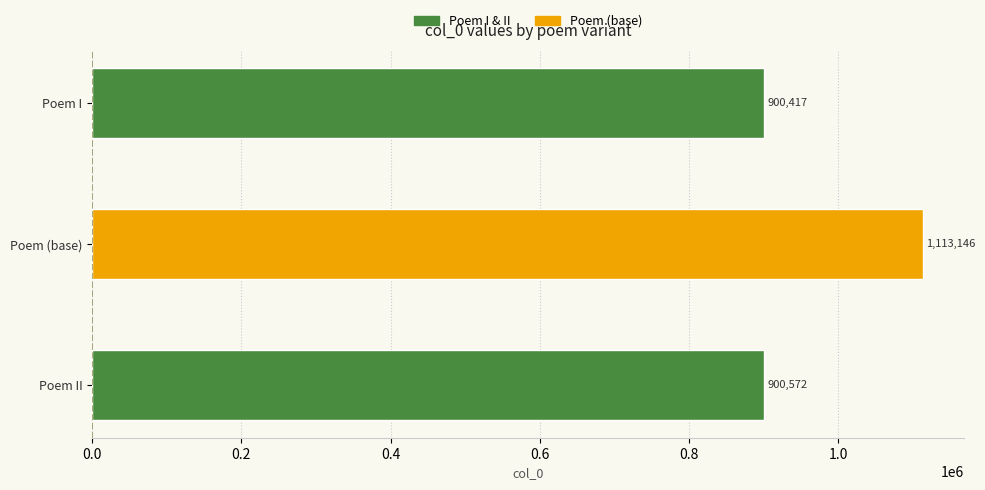

What is the sum of the values at Poem I and Poem (base)?

2013563